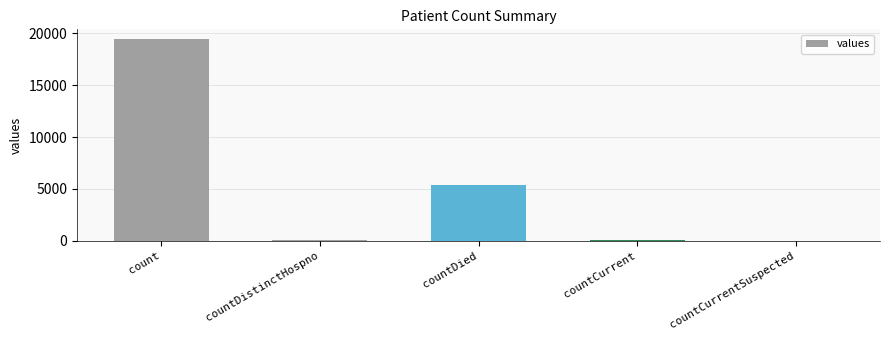

What is the sum of all values?

24875